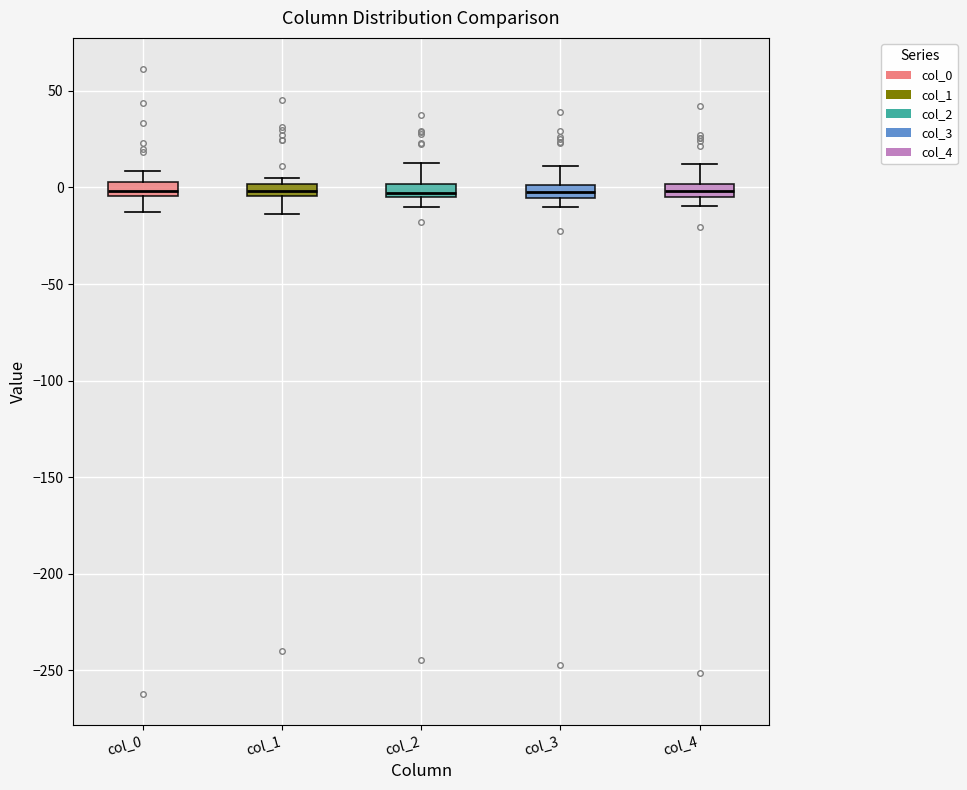

Where does the upper whisker of the box for col_4 end on the y-axis? The values are not printed on the chart, so give them approximately, as read against the axis.

10